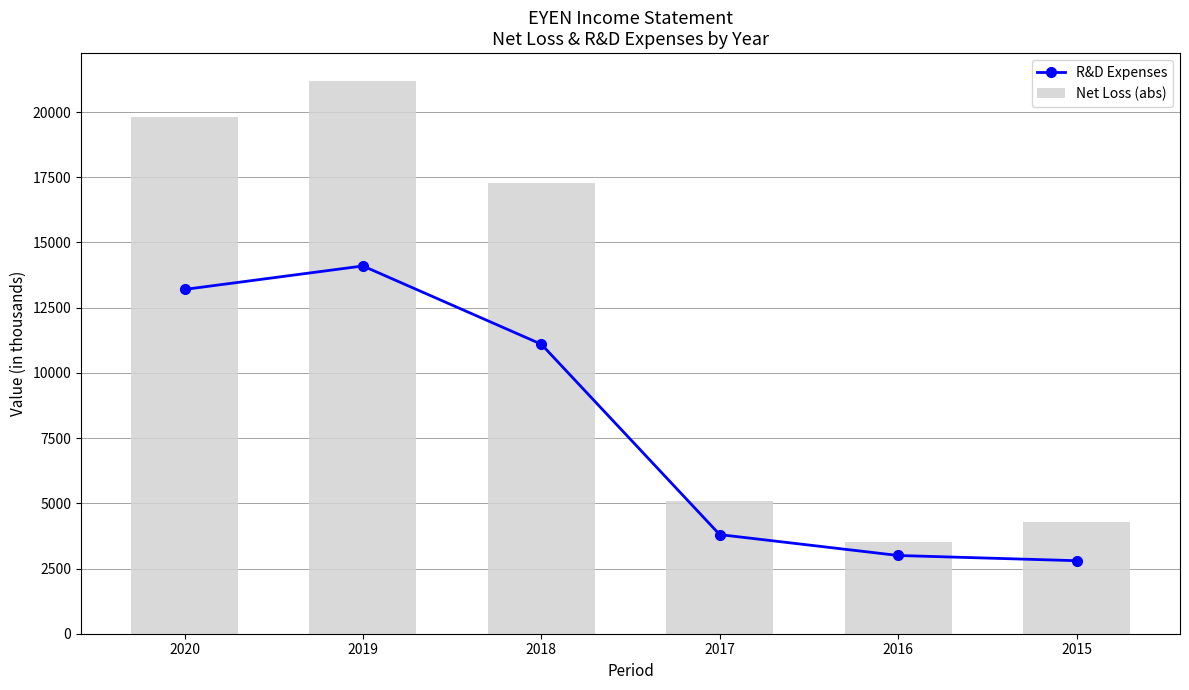

Which series has the largest total across all categories?

Net Loss (abs)